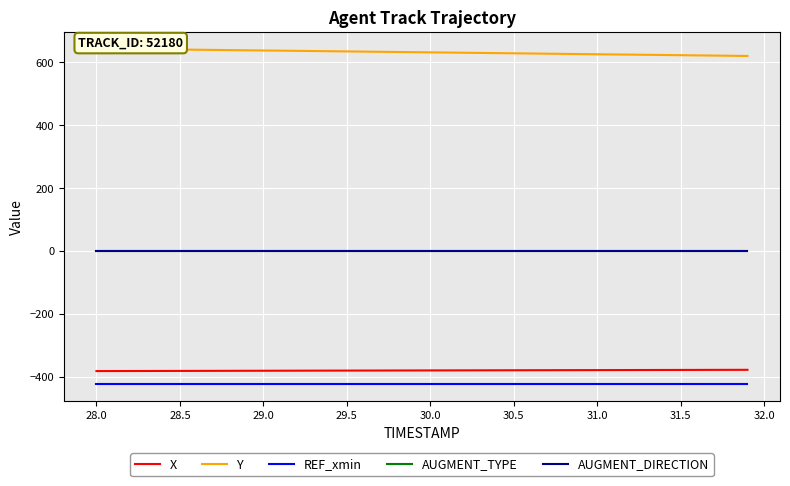

True or false: AUGMENT_DIRECTION and REF_xmin intersect in this chart.

False